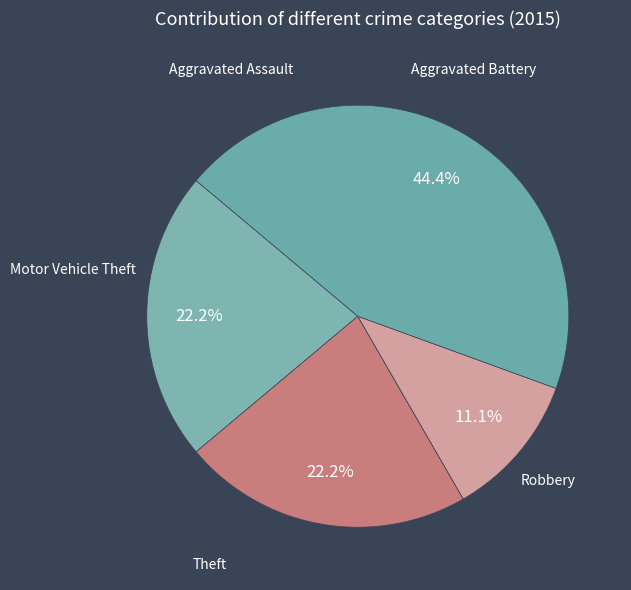

How many slices are in this pie chart?

5